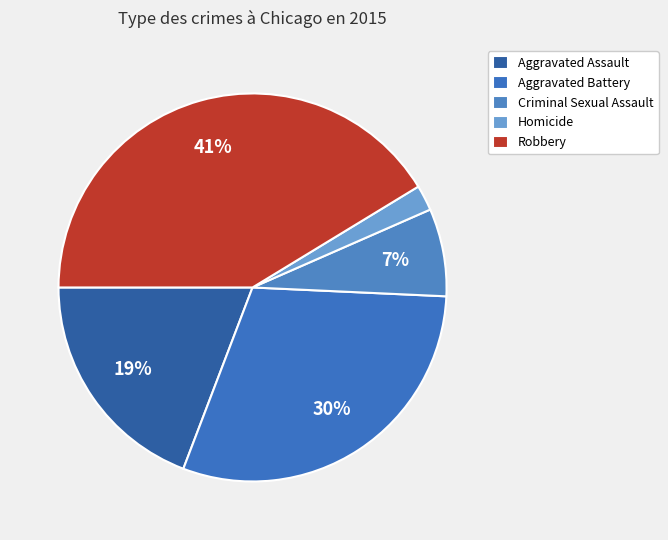

How many slices are in this pie chart?

5